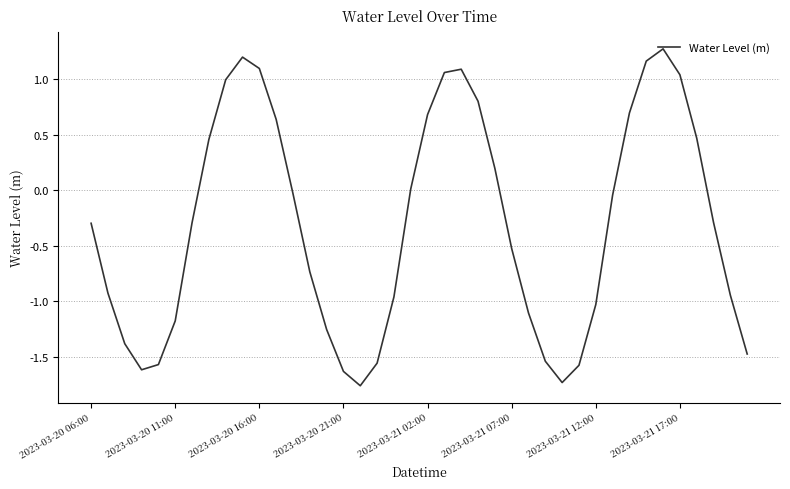

What is the difference between the second highest and second lowest values?

2.9